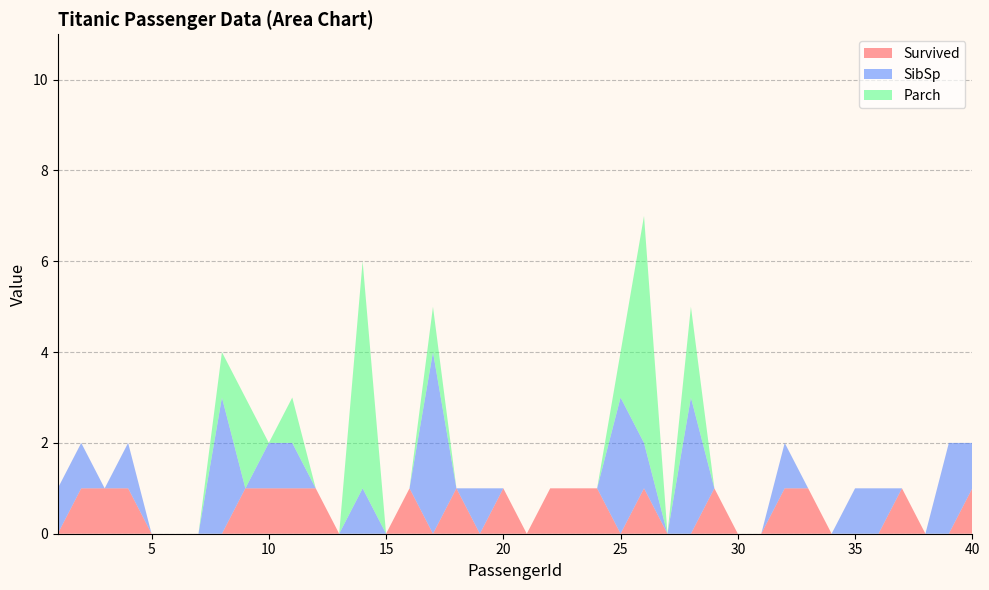

Reading left to right, transcribe all the data shown in this chart.

Survived: 1=0	2=1	3=1	4=1	5=0	6=0	7=0	8=0	9=1	10=1	11=1	12=1	13=0	14=0	15=0	16=1	17=0	18=1	19=0	20=1	21=0	22=1	23=1	24=1	25=0	26=1	27=0	28=0	29=1	30=0	31=0	32=1	33=1	34=0	35=0	36=0	37=1	38=0	39=0	40=1
SibSp: 1=1	2=1	3=0	4=1	5=0	6=0	7=0	8=3	9=0	10=1	11=1	12=0	13=0	14=1	15=0	16=0	17=4	18=0	19=1	20=0	21=0	22=0	23=0	24=0	25=3	26=1	27=0	28=3	29=0	30=0	31=0	32=1	33=0	34=0	35=1	36=1	37=0	38=0	39=2	40=1
Parch: 1=0	2=0	3=0	4=0	5=0	6=0	7=0	8=1	9=2	10=0	11=1	12=0	13=0	14=5	15=0	16=0	17=1	18=0	19=0	20=0	21=0	22=0	23=0	24=0	25=1	26=5	27=0	28=2	29=0	30=0	31=0	32=0	33=0	34=0	35=0	36=0	37=0	38=0	39=0	40=0